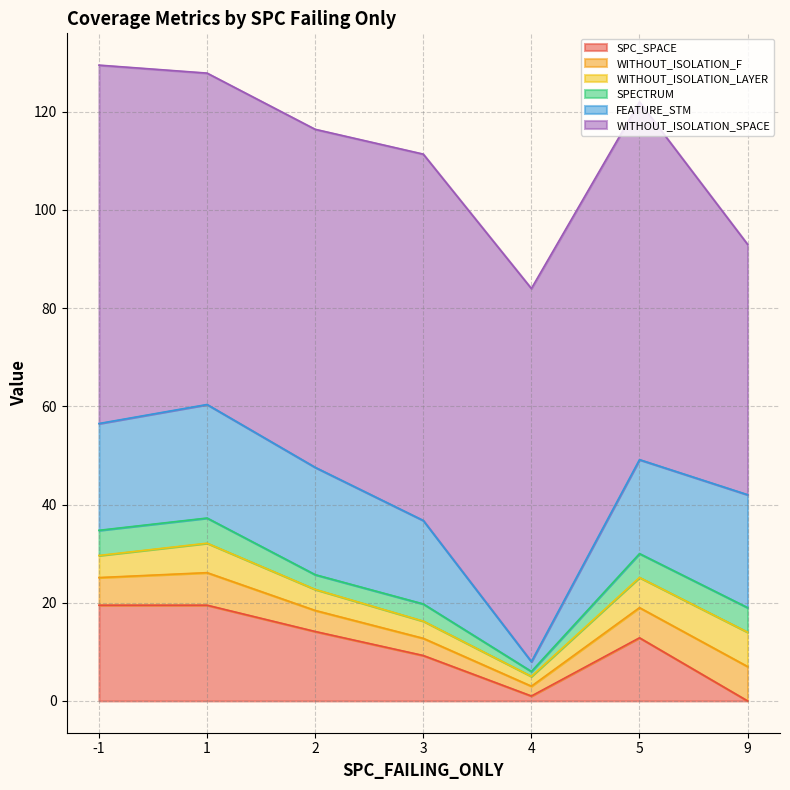

What is the total value across all series at 3?

111.4